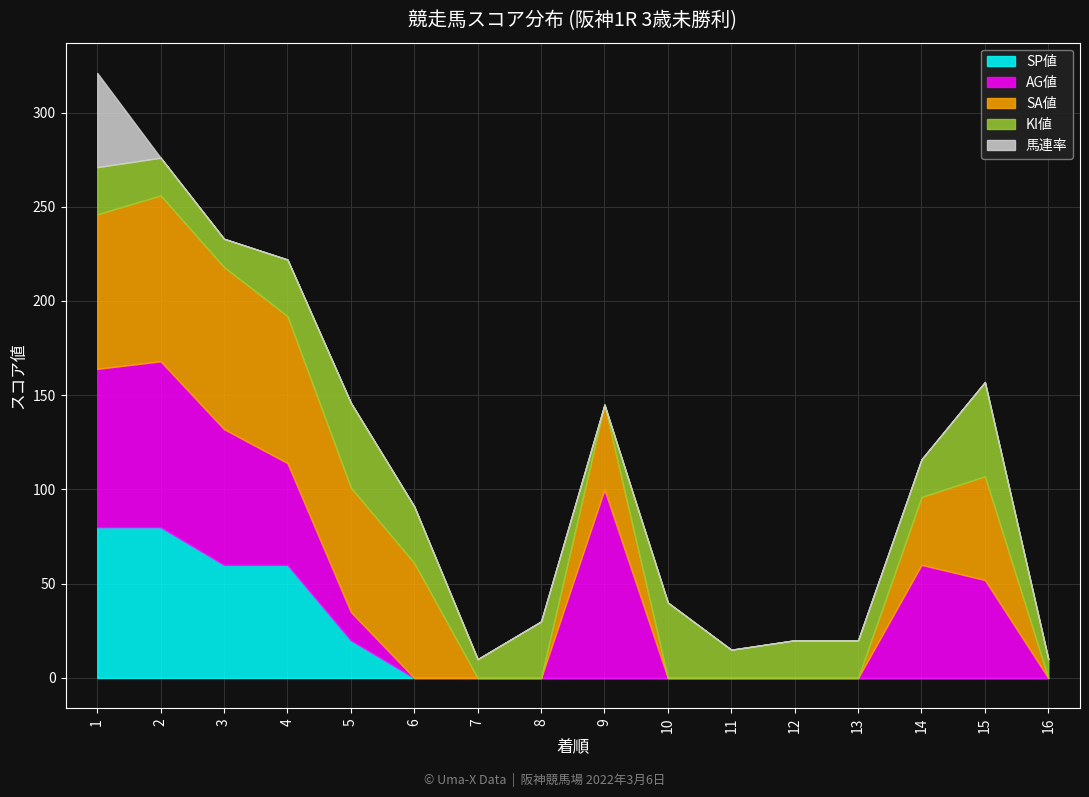

What is the sum of all SP値 values?

300